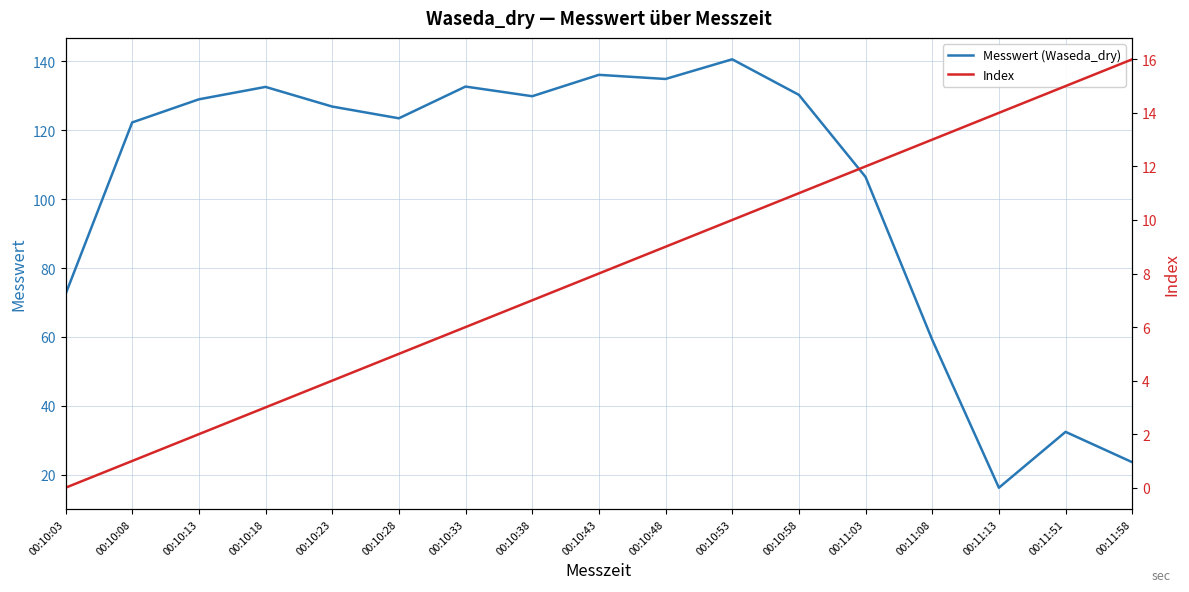

What is the average value of the Messwert (Waseda_dry) series?

102.8